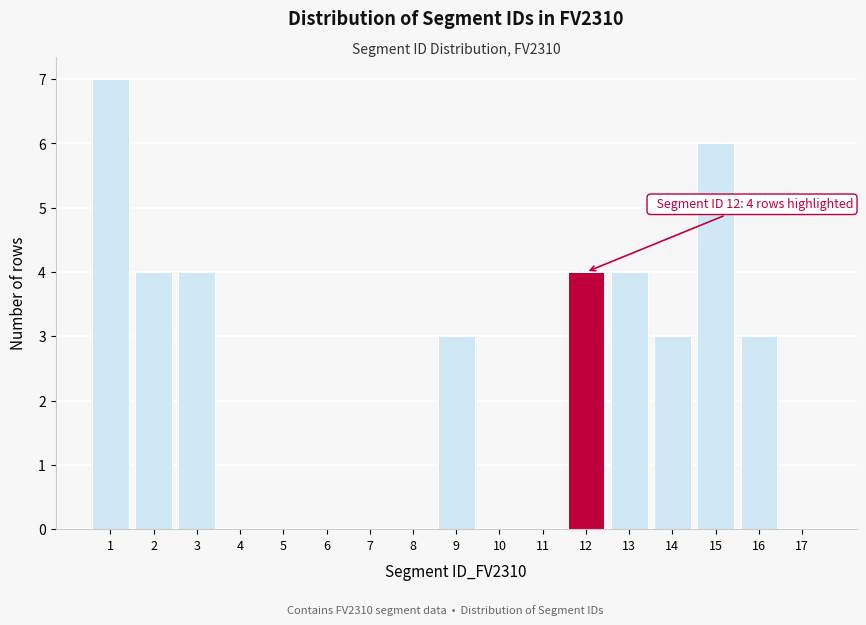

Over which range of the x-axis is the bar tallest?

0.5 to 1.5